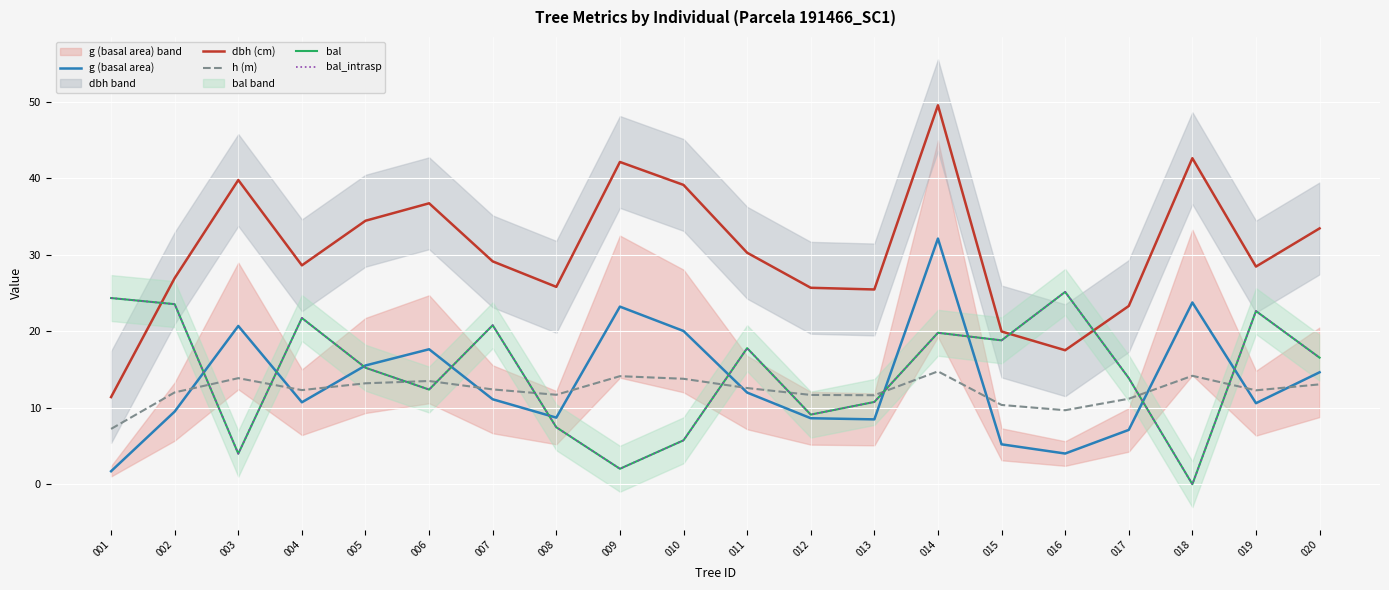

At which category does the chart reach its peak across all series?

014